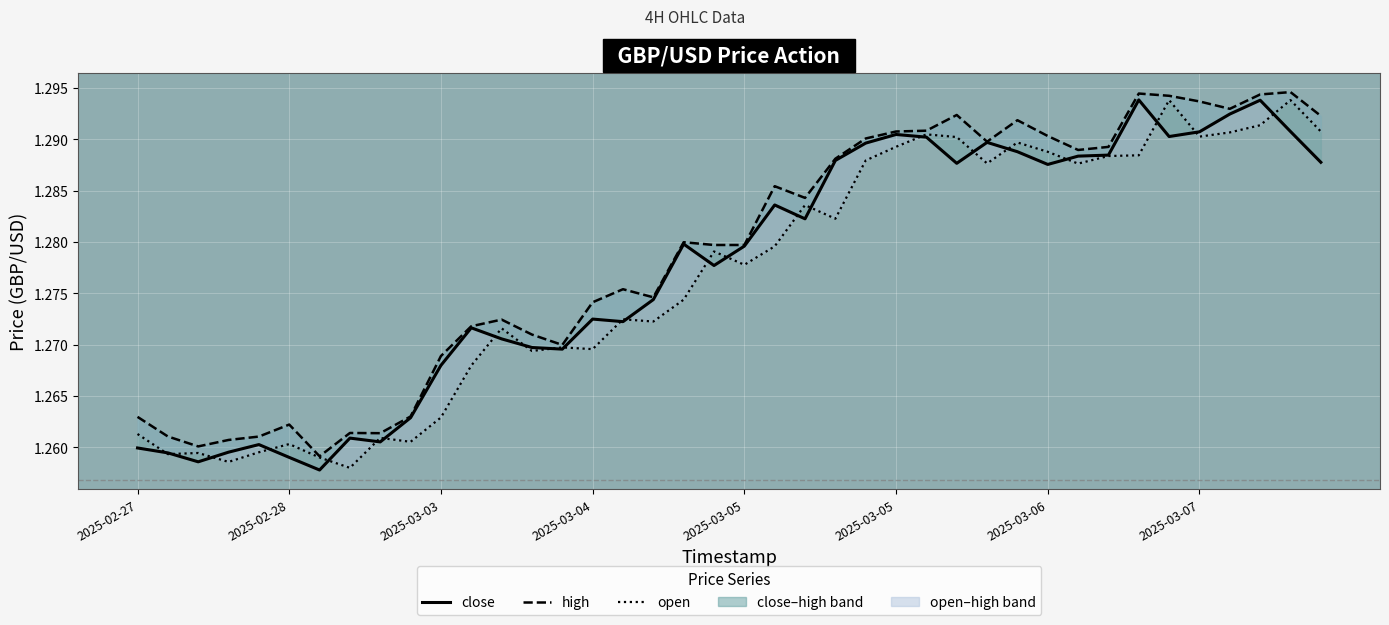

Which series has the largest total across all categories?

high